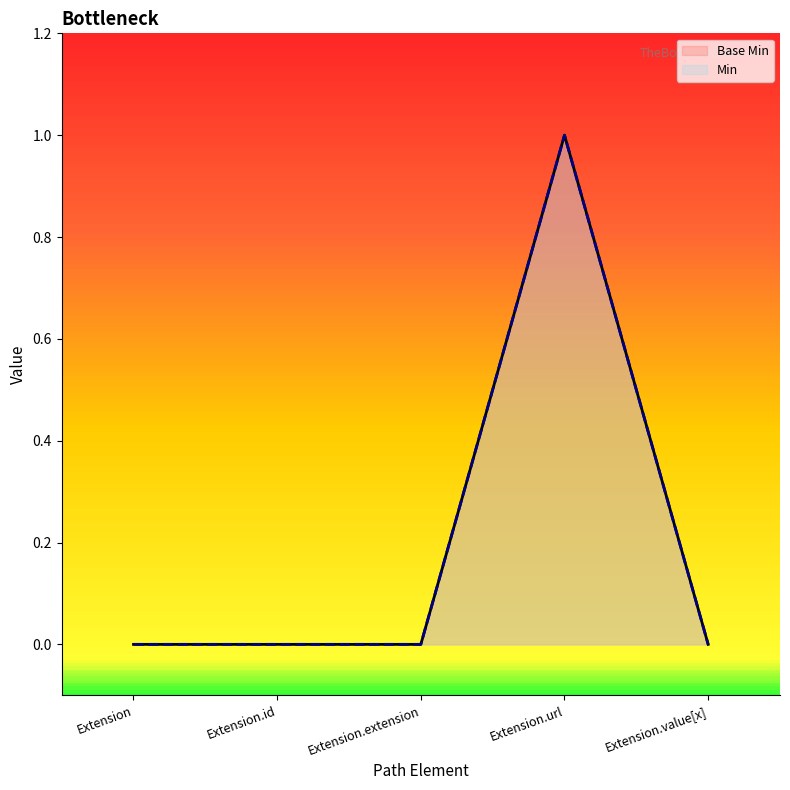

At which category does Base Min reach its first local peak?

Extension.url